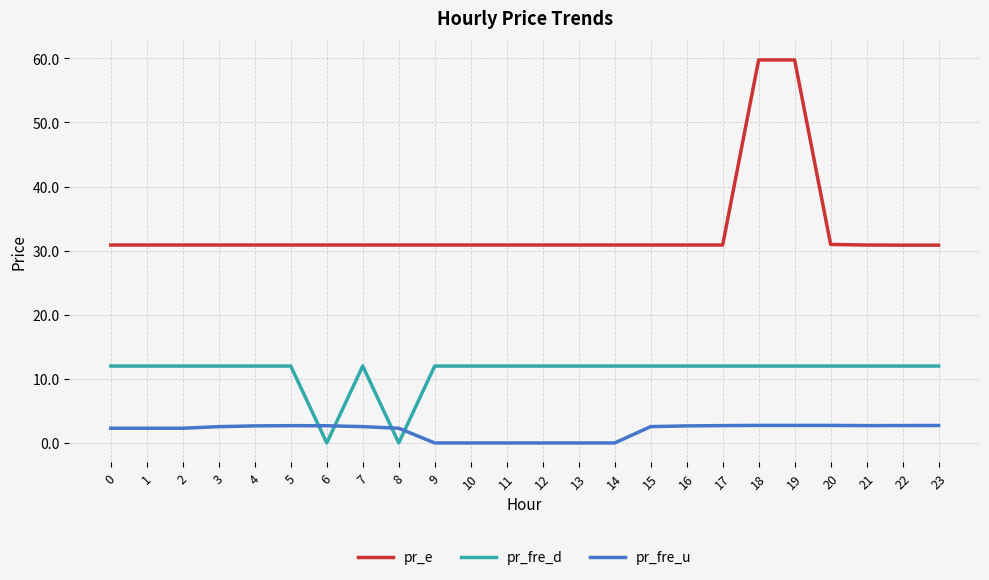

Is the value of pr_fre_u at 1 greater than the value of pr_fre_d at 6?

Yes